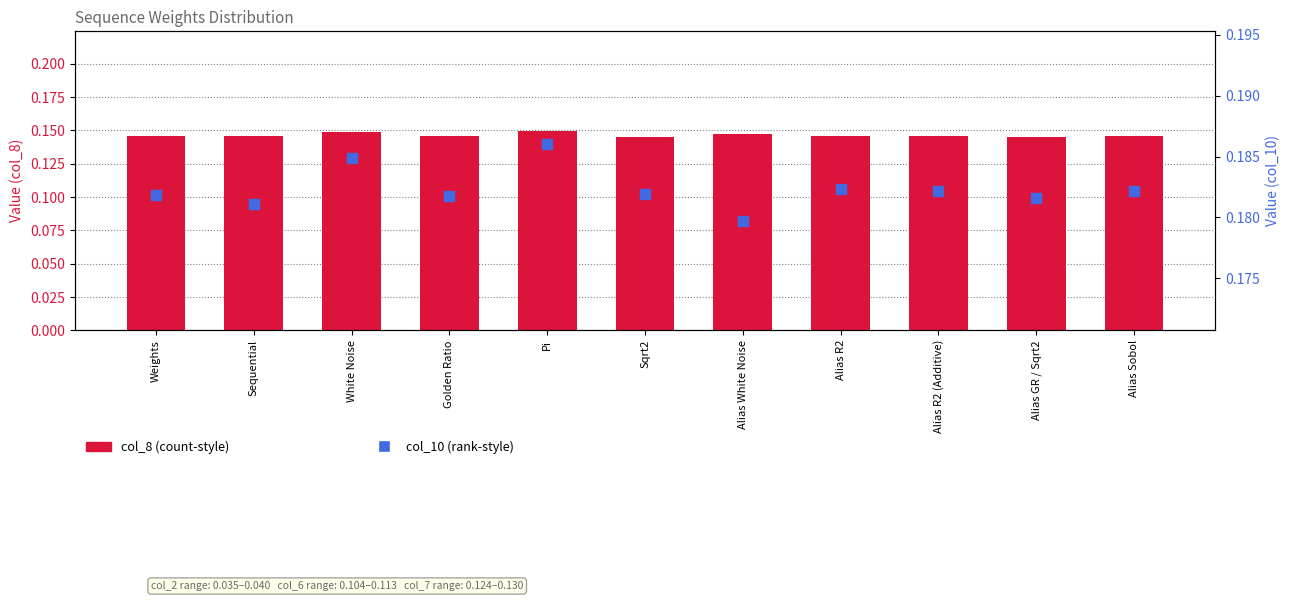

At which category is the sum across all series the highest?

Pi